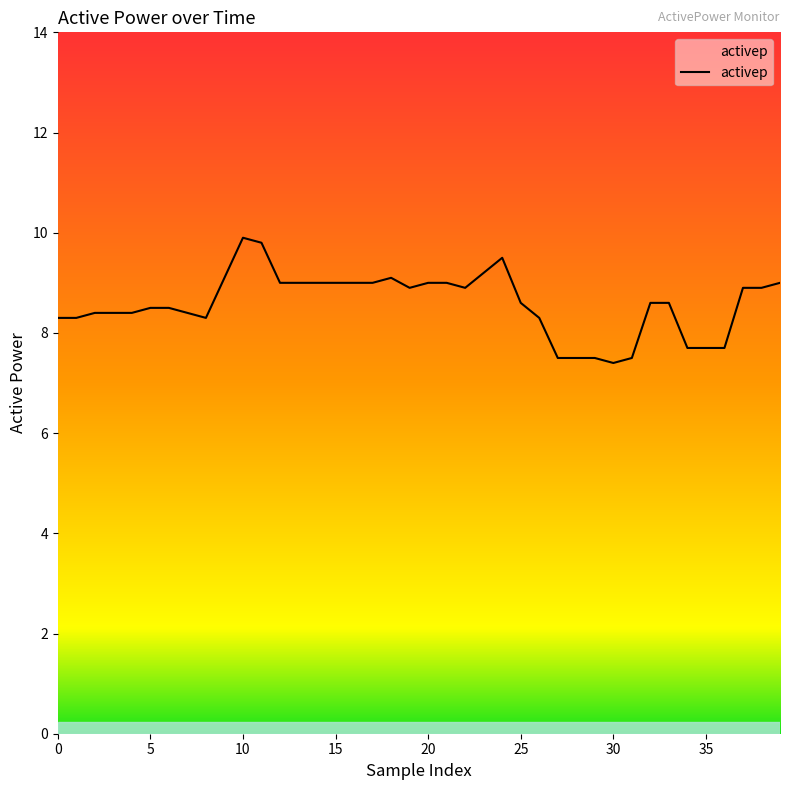

What is the minimum value shown in the chart?

7.4